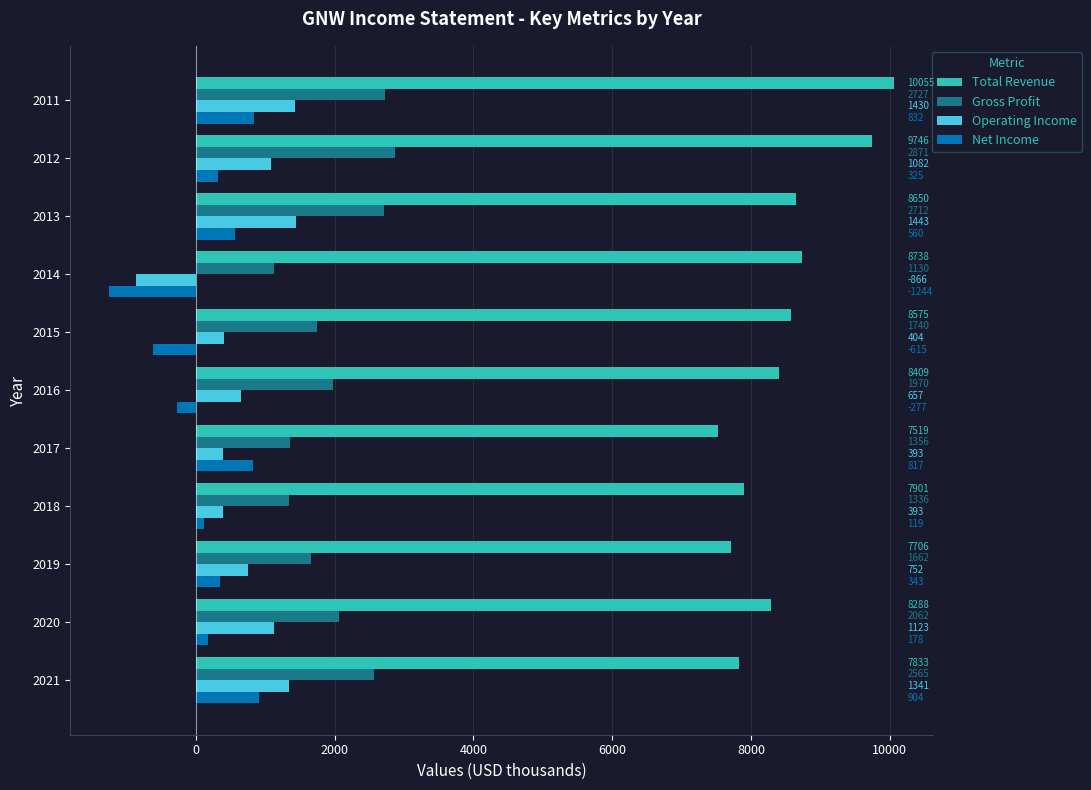

The Total Revenue series shows 7901 at 2018. True or false?

True